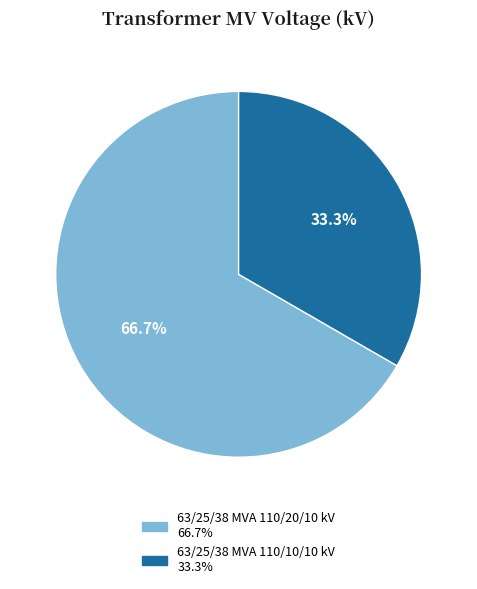

Count the number of slices in the pie.

2